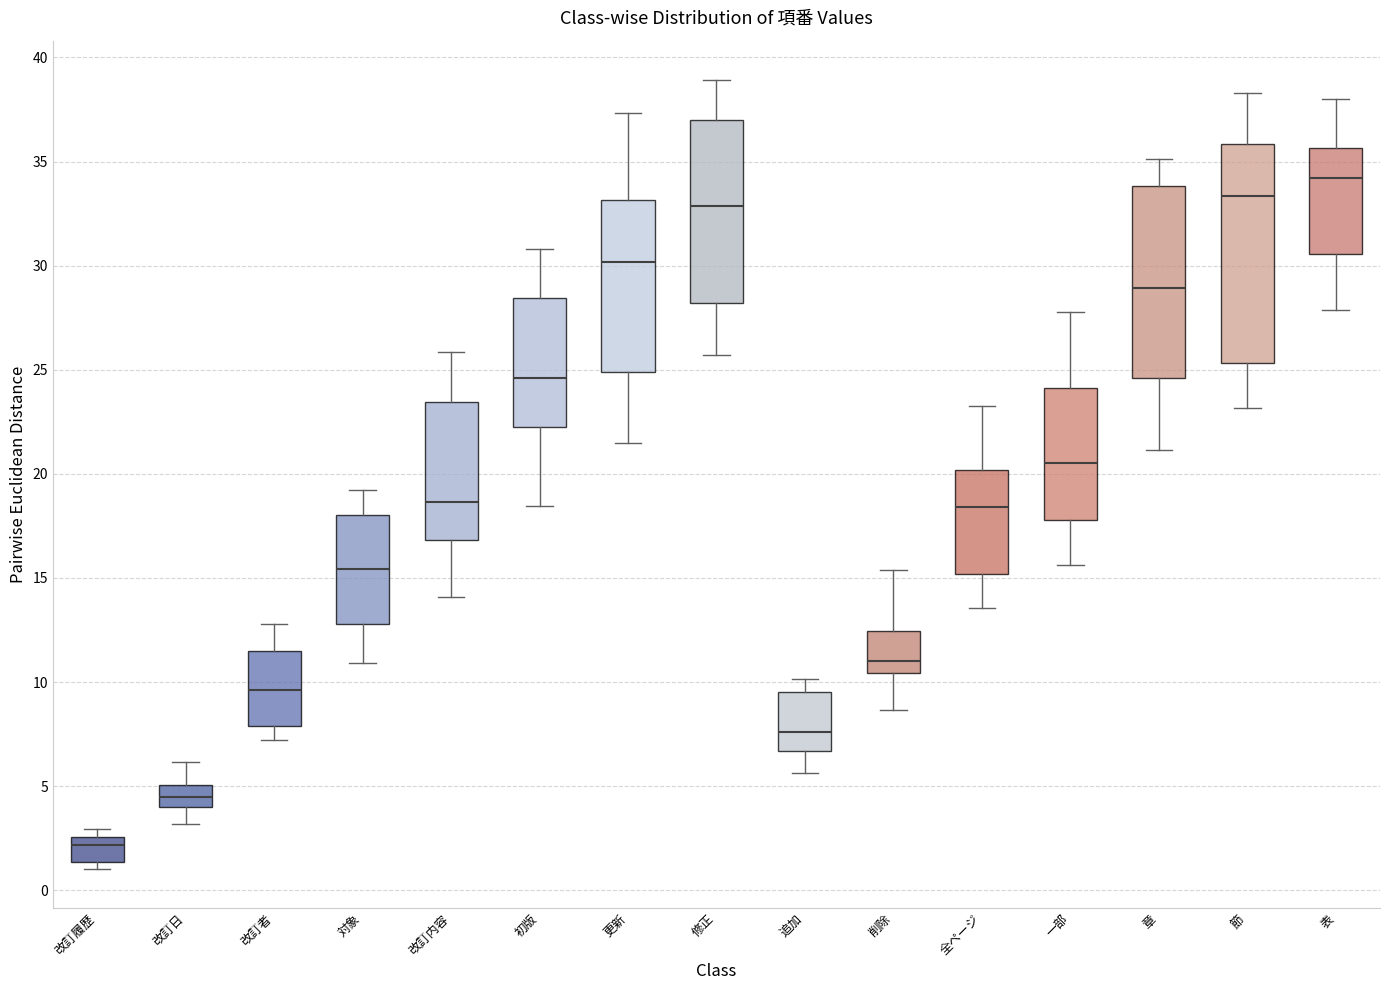

Which box is the tallest, from its lower edge to its upper edge?

節